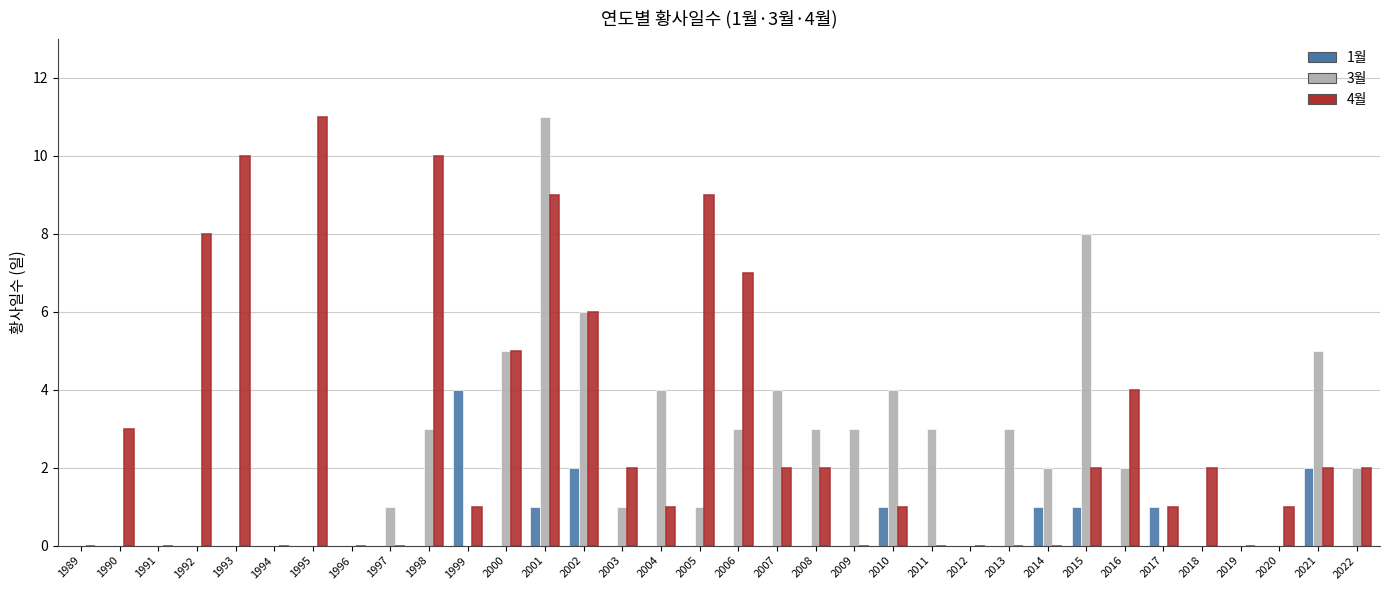

At which category is the sum across all series the highest?

2001